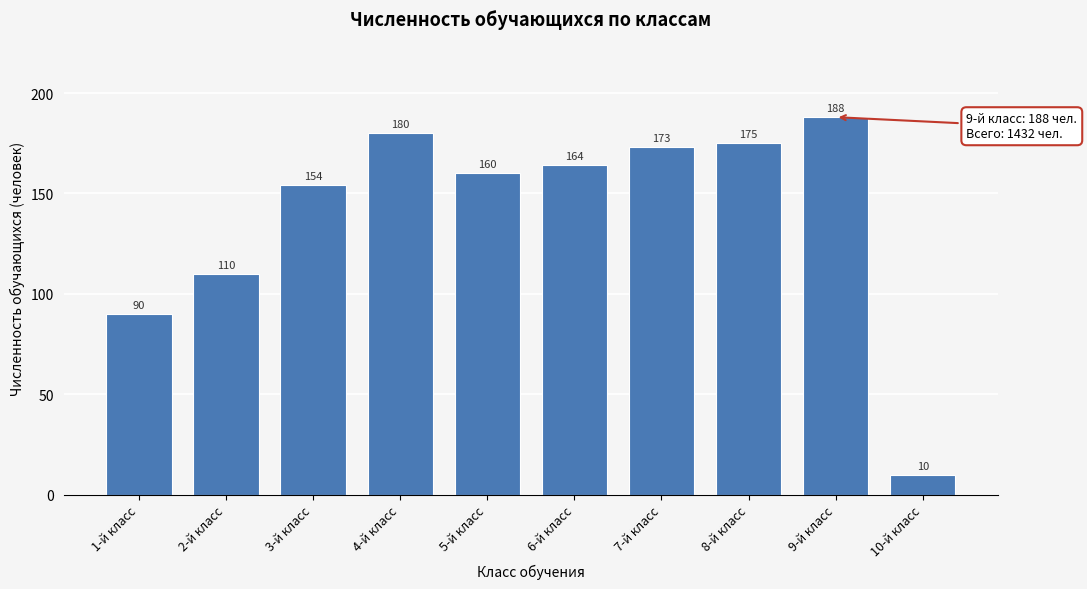

Reading left to right, transcribe all the data shown in this chart.

1-й класс=90	2-й класс=110	3-й класс=154	4-й класс=180	5-й класс=160	6-й класс=164	7-й класс=173	8-й класс=175	9-й класс=188	10-й класс=10